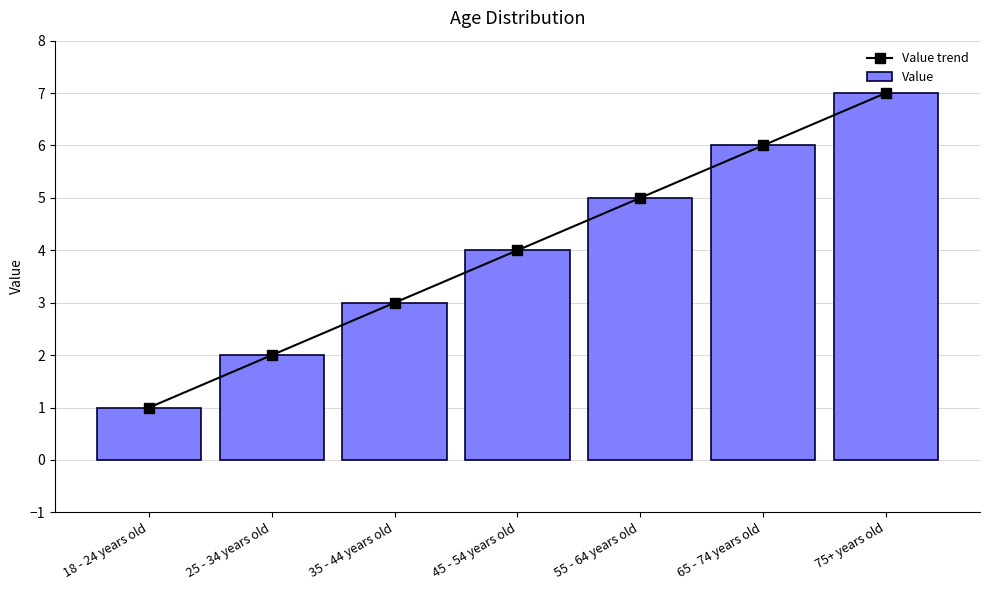

What is the minimum value for Value?

1